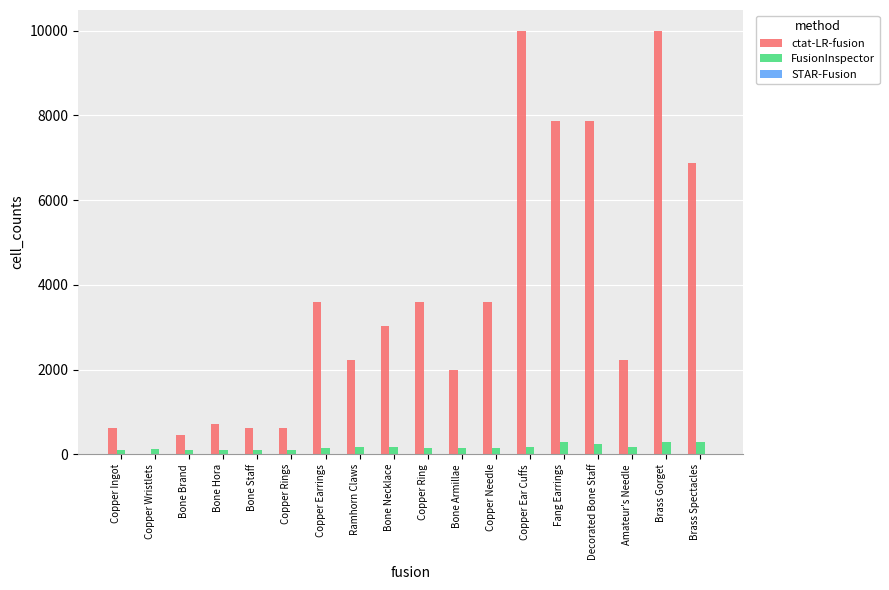

Does the chart contain stacked bars?

No